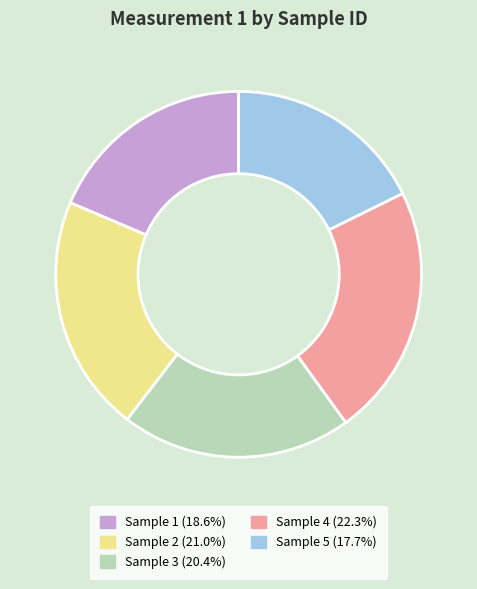

Is there any slice that represents more than half of the pie?

No